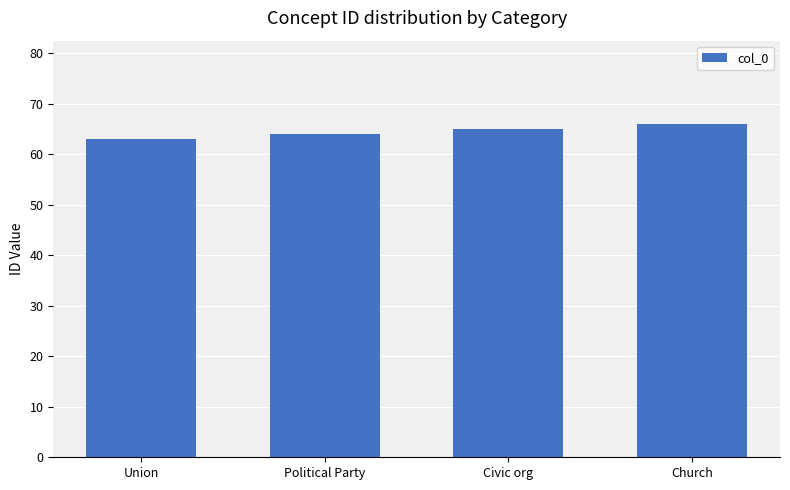

Are the bars horizontal?

No